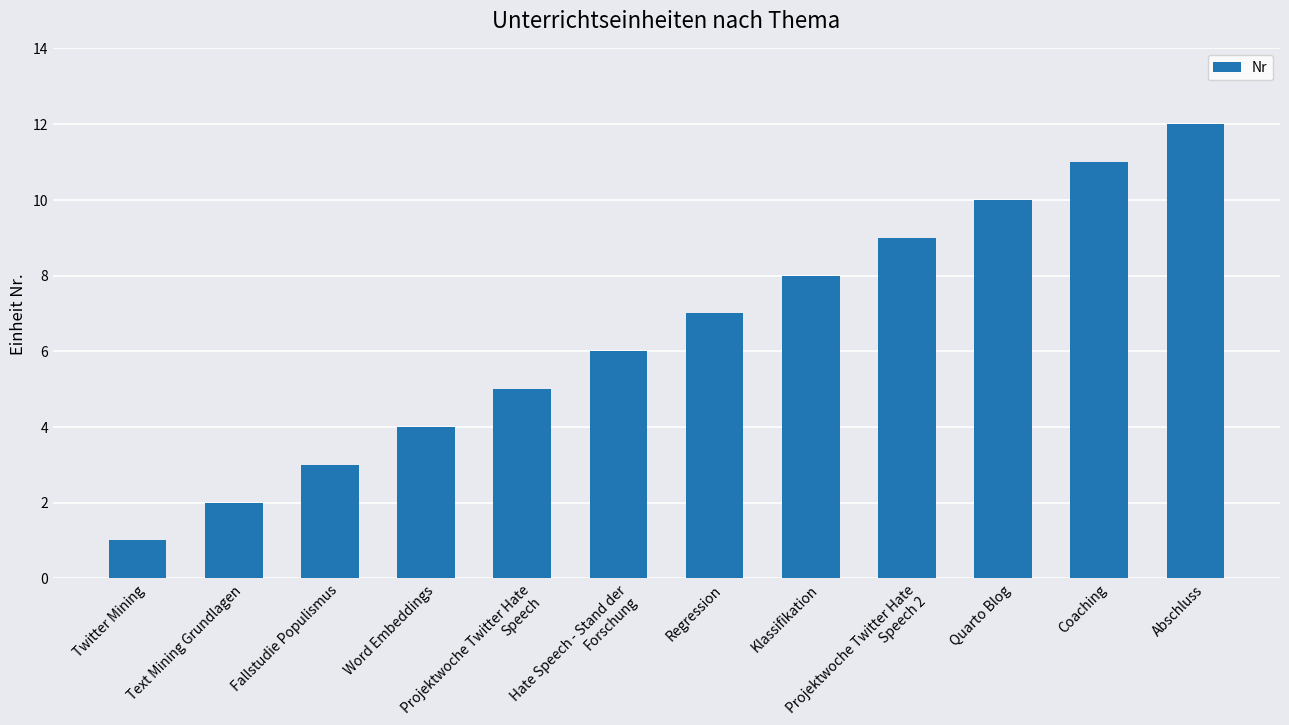

How many series are shown in this chart?

1